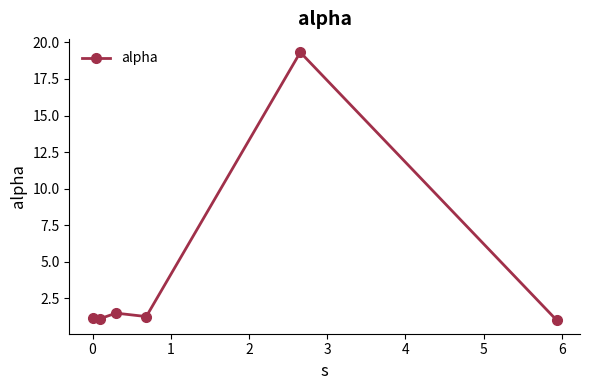

What is the sum of all values?

25.4